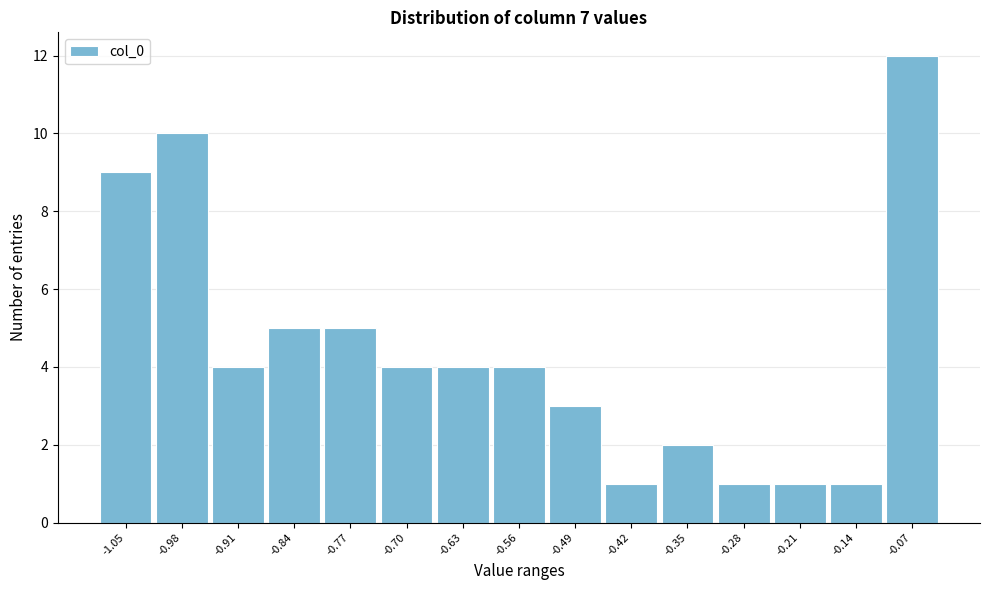

Reading left to right, what are all the values shown in this chart?

-1.05=9	-0.98=10	-0.91=4	-0.84=5	-0.77=5	-0.70=4	-0.63=4	-0.56=4	-0.49=3	-0.42=1	-0.35=2	-0.28=1	-0.21=1	-0.14=1	-0.07=12